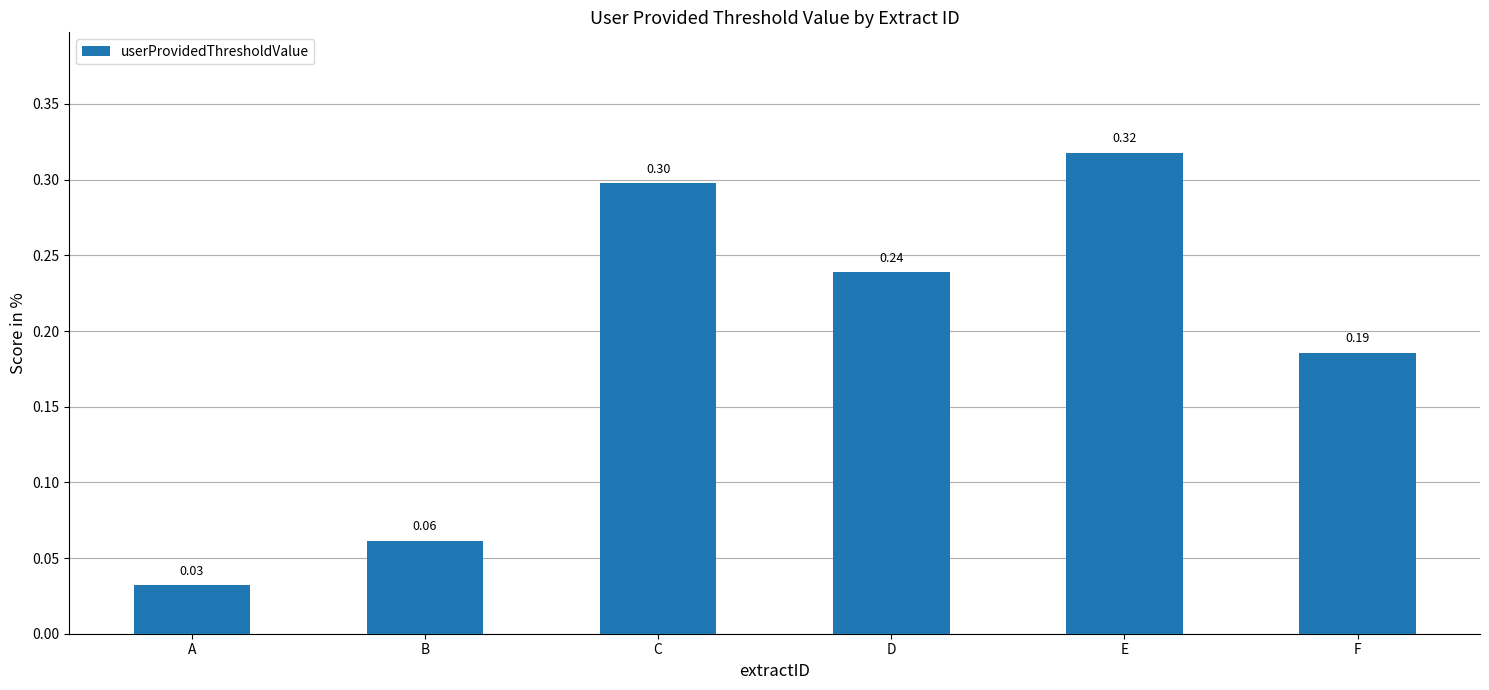

Between D and B, which is larger?

D